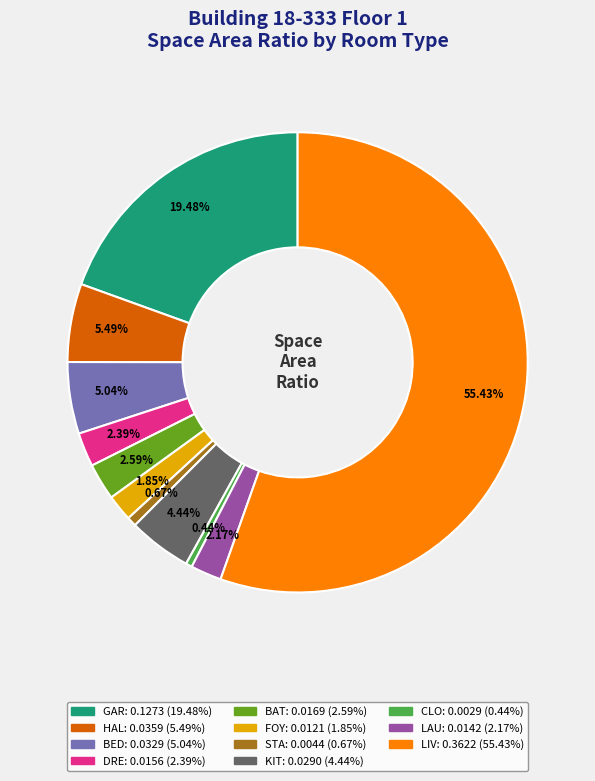

Is there any slice that represents more than half of the pie?

Yes